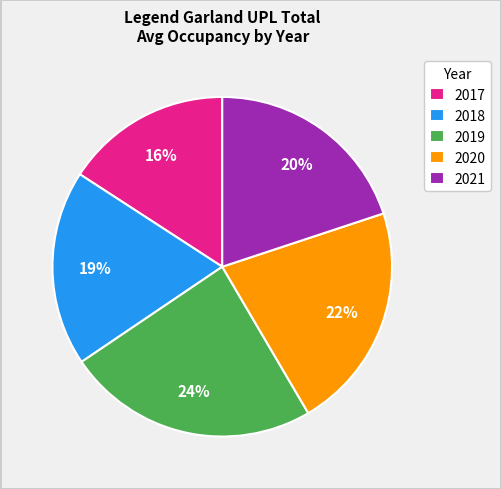

Between 2019 and 2017, which is larger?

2019